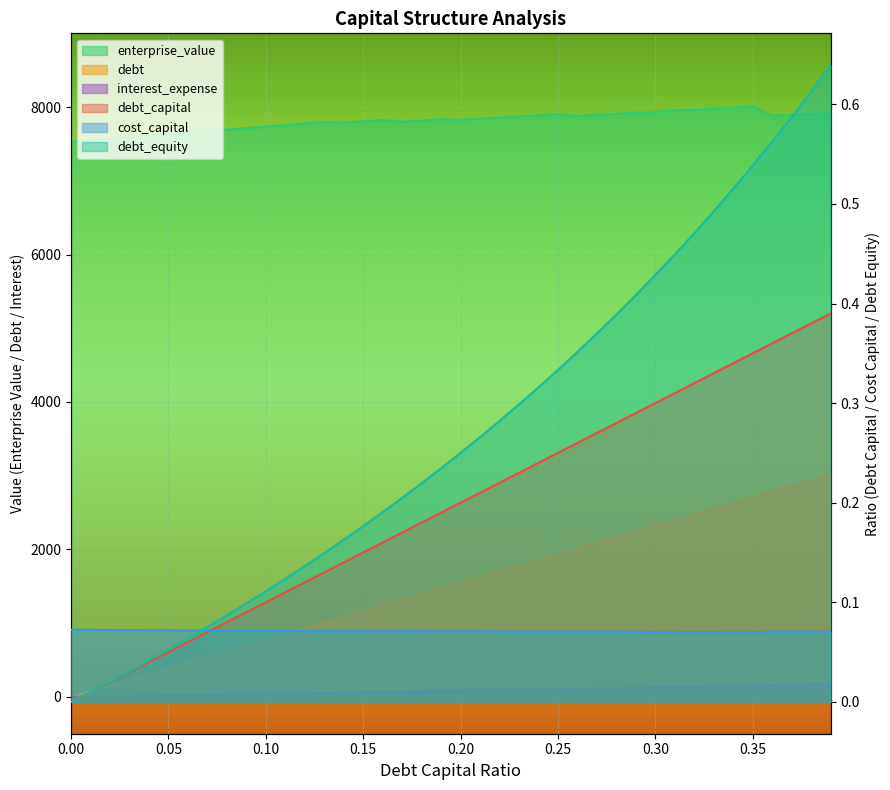

What is the sum of the enterprise_value values at 0.26 and 0.14?

15668.0